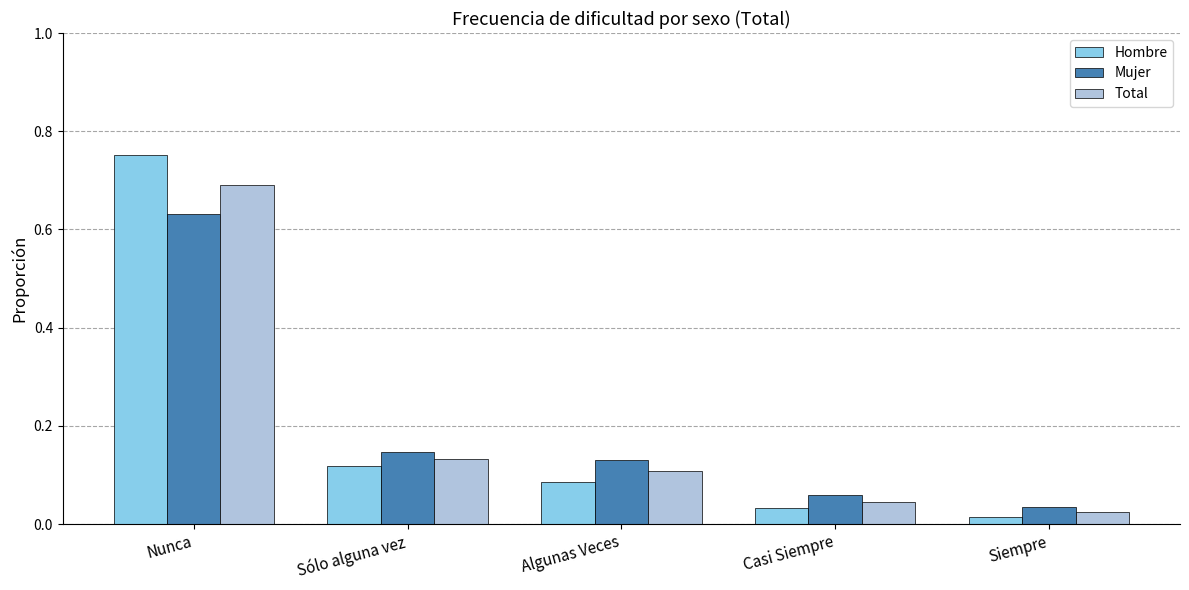

Rank the series by their maximum value, from highest to lowest.

Hombre, Total, Mujer